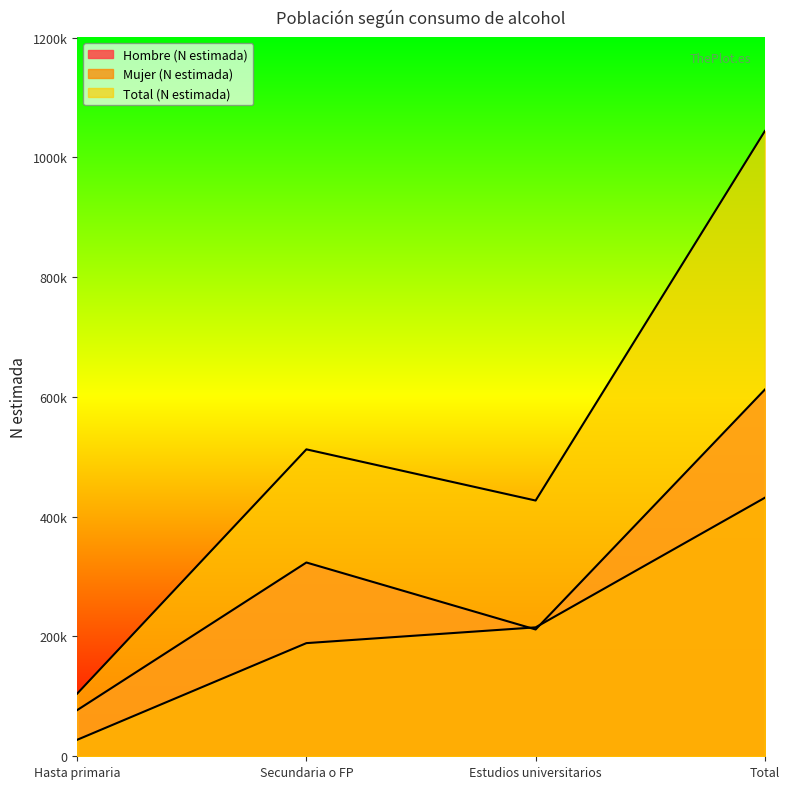

Rank the categories by Mujer (N estimada) value from lowest to highest.

Hasta primaria, Secundaria o FP, Estudios universitarios, Total